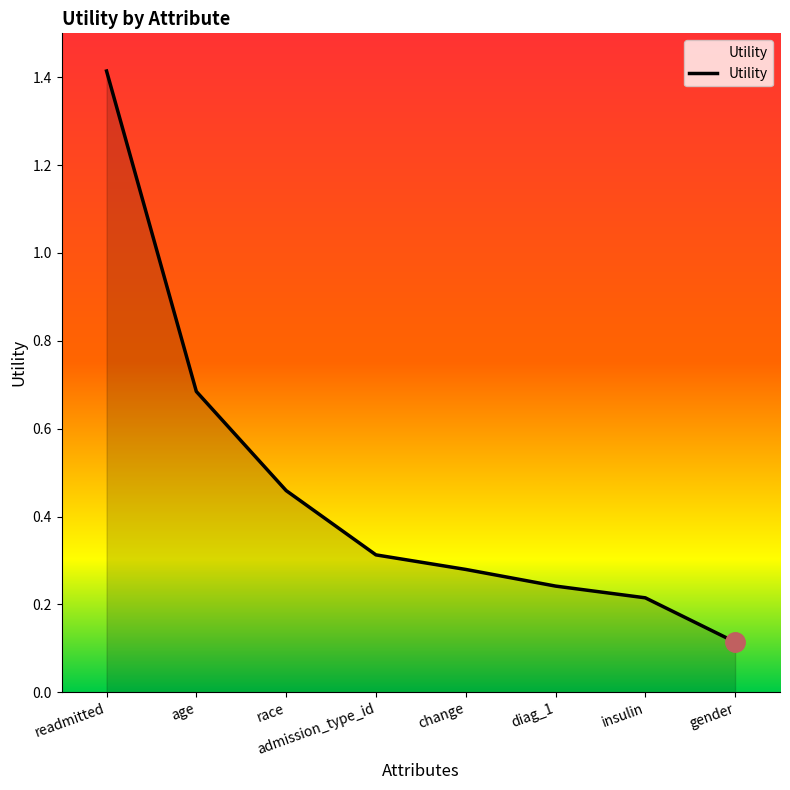

List the labels in order of value, largest first.

readmitted, age, race, admission_type_id, change, diag_1, insulin, gender